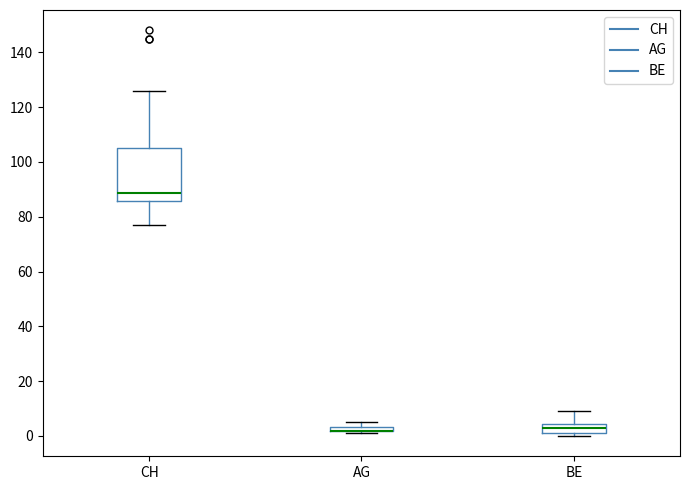

Where is the lower edge of the box for AG on the y-axis? The values are not printed on the chart, so give them approximately, as read against the axis.

2